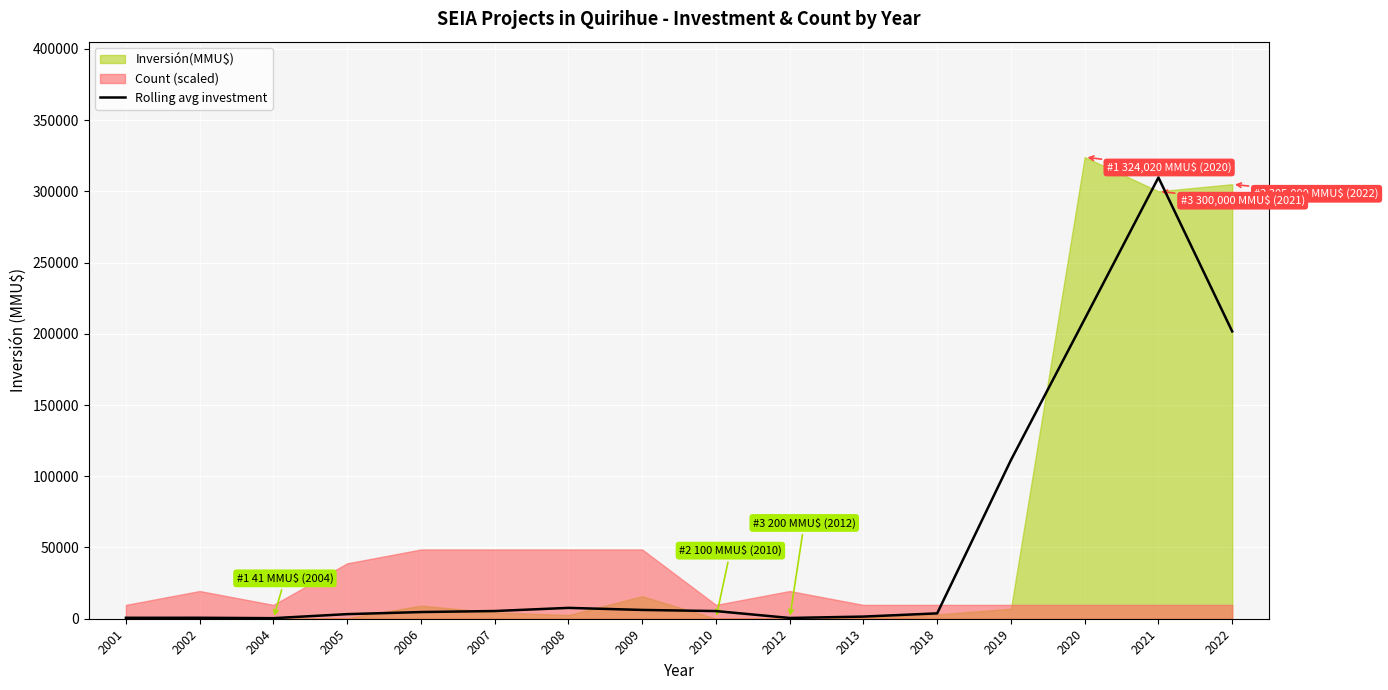

What is the maximum value for Rolling avg investment?

309673.3